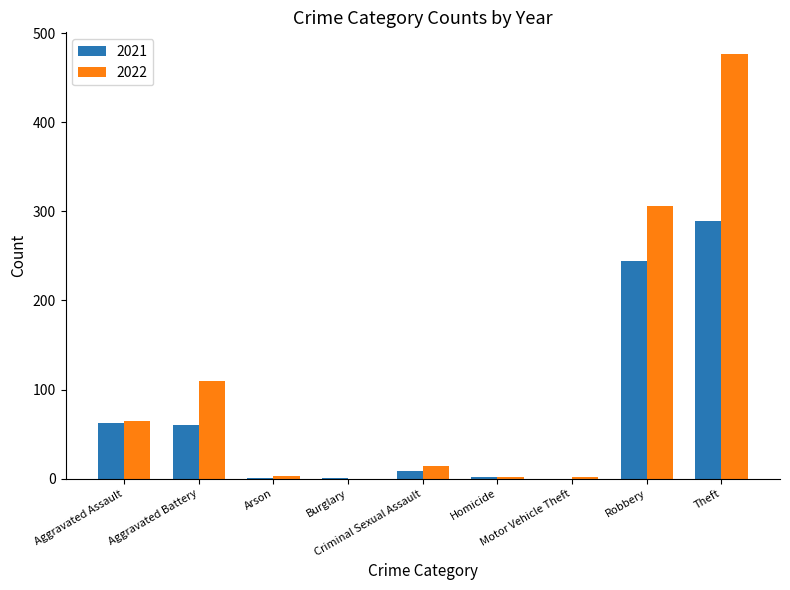

What is the maximum value shown in the chart?

477